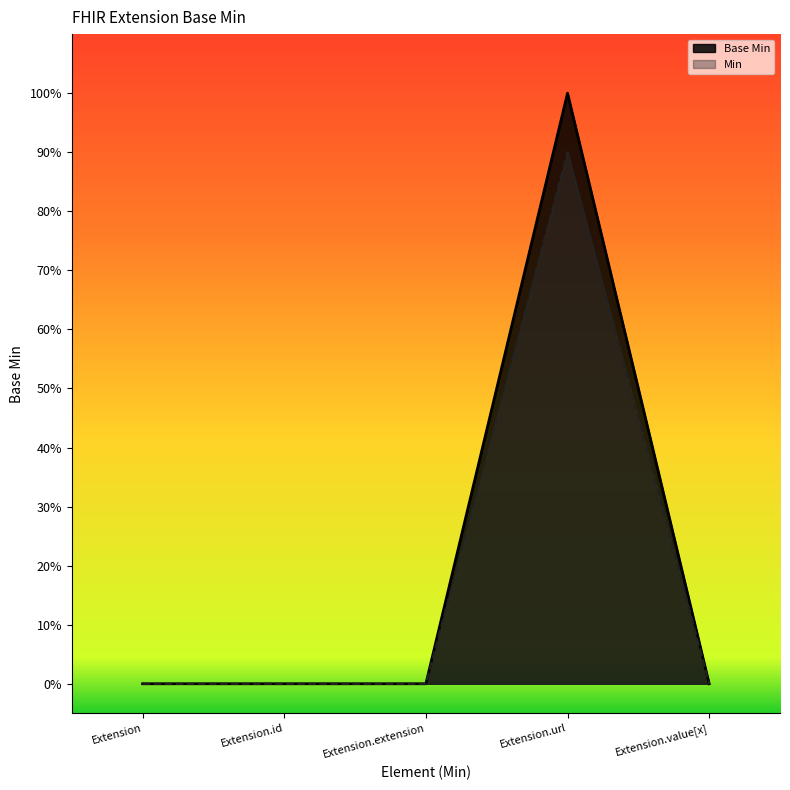

What is the value of the 4th point from the left?

1